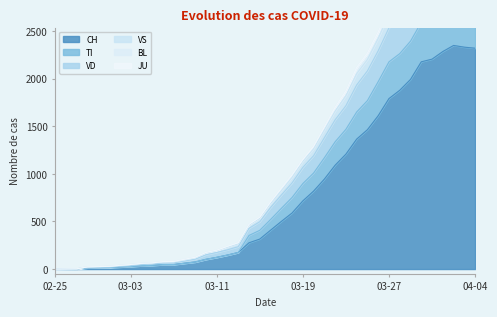

What is the value of the CH point at the 38th from the left?

2349